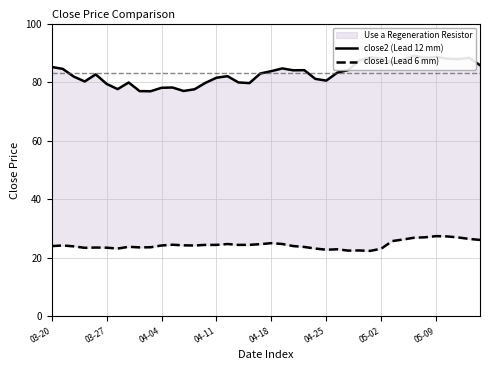

At which label is close1 (Lead 6 mm) closest to 24?

03-20